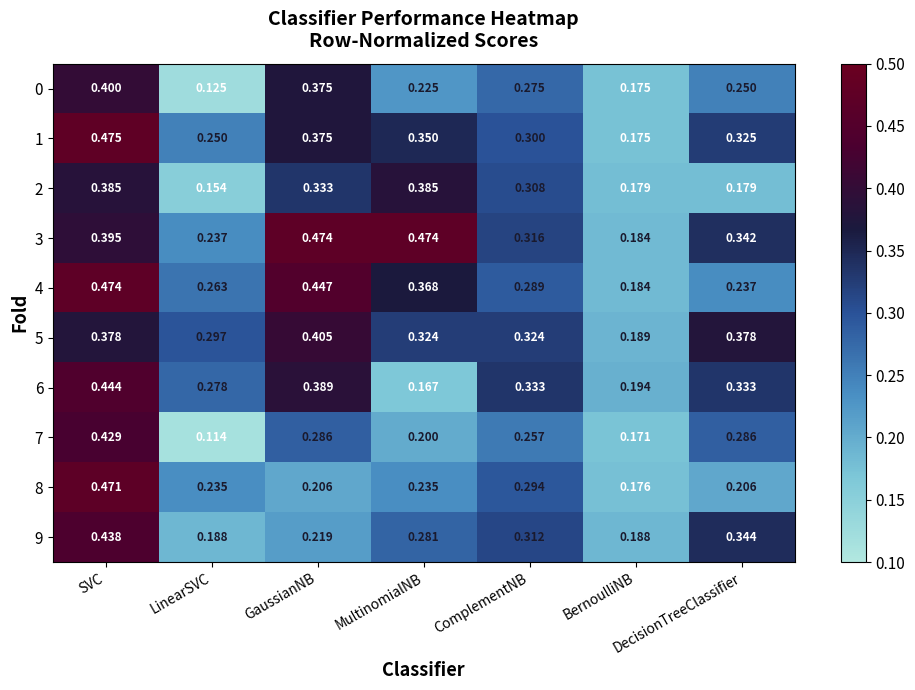

Which series has the largest total across all categories?

3